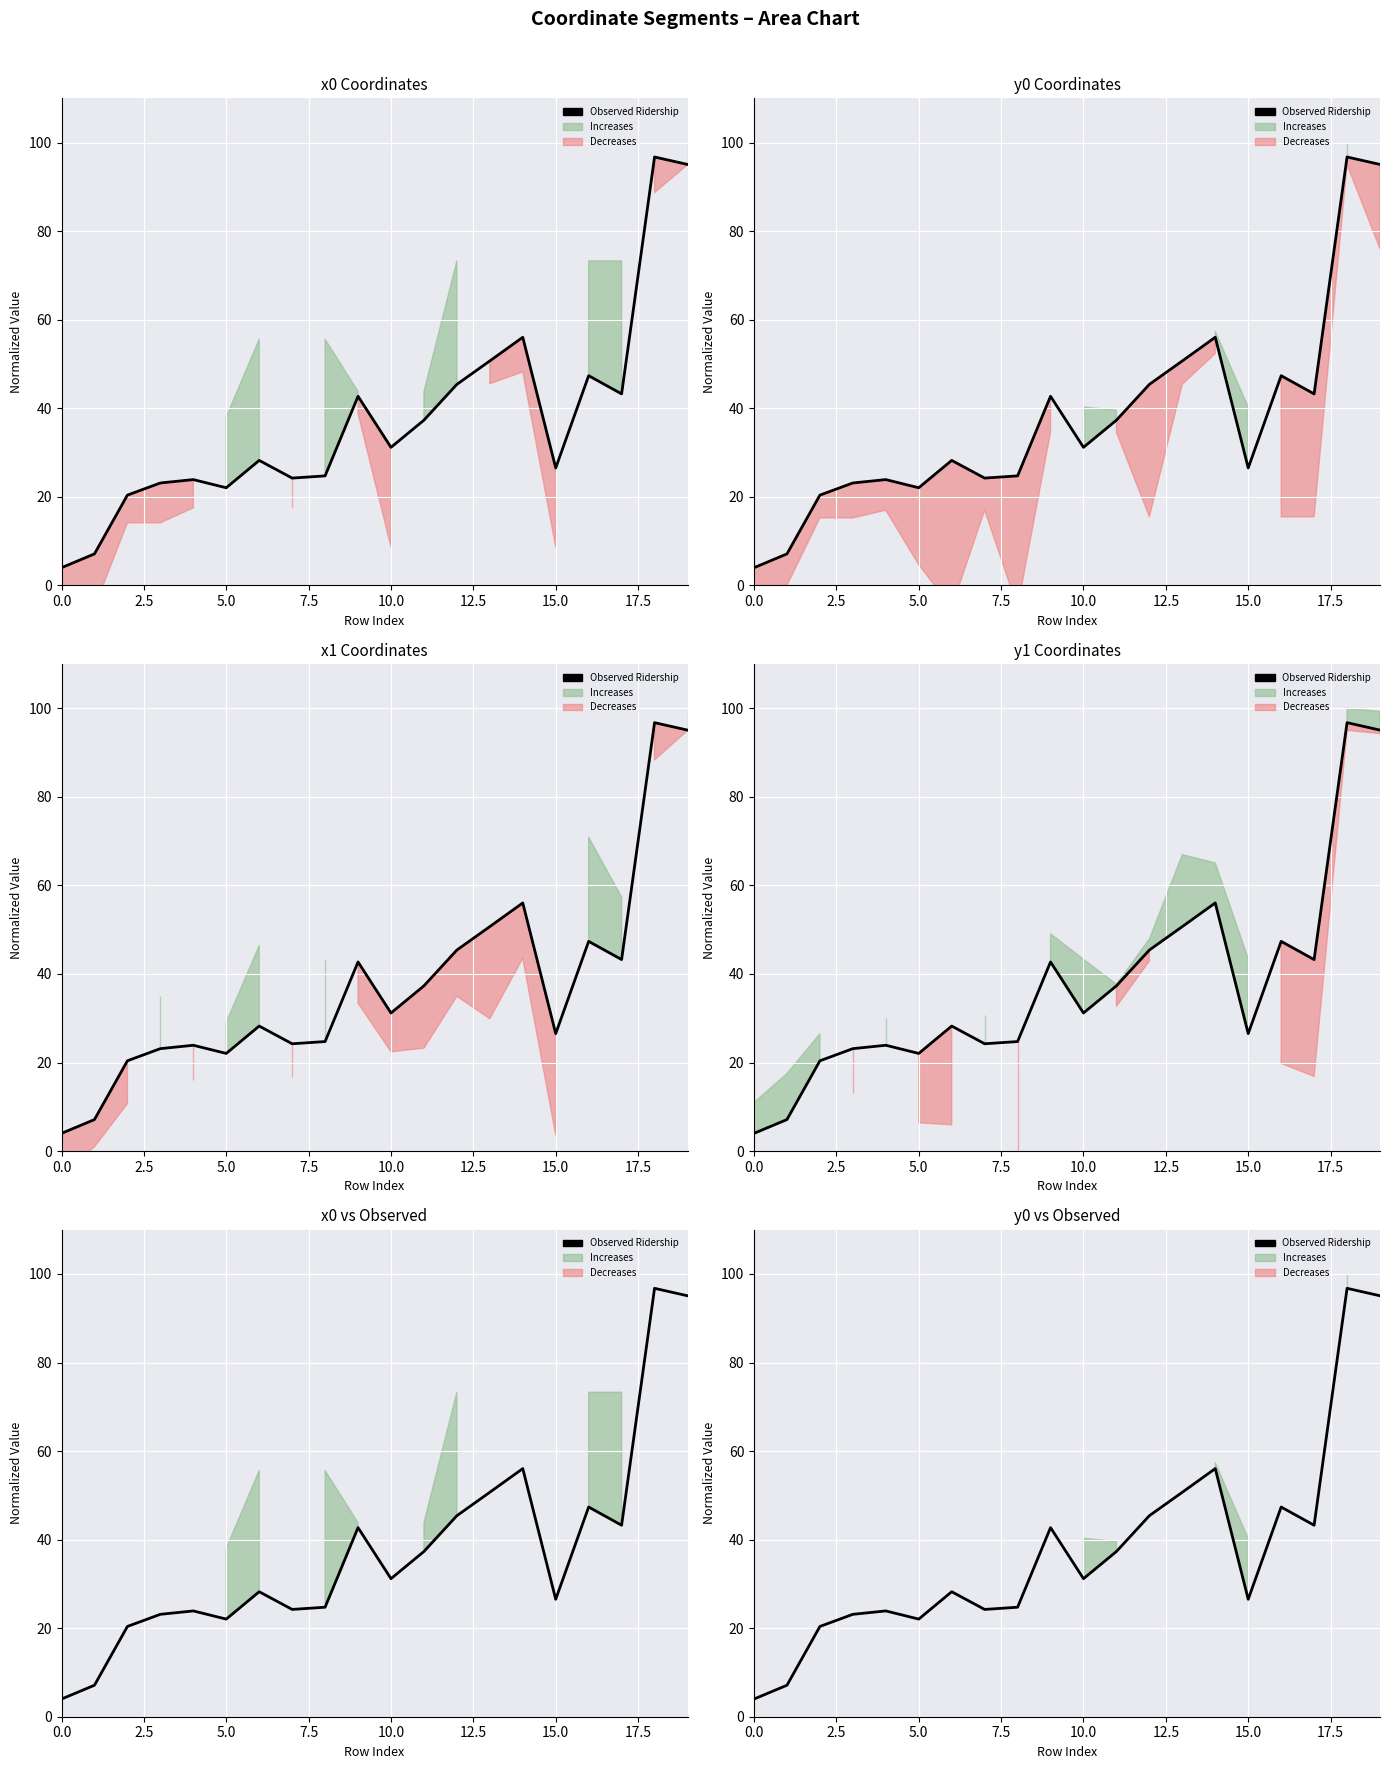

What is the difference between the maximum and second lowest values?

89.6